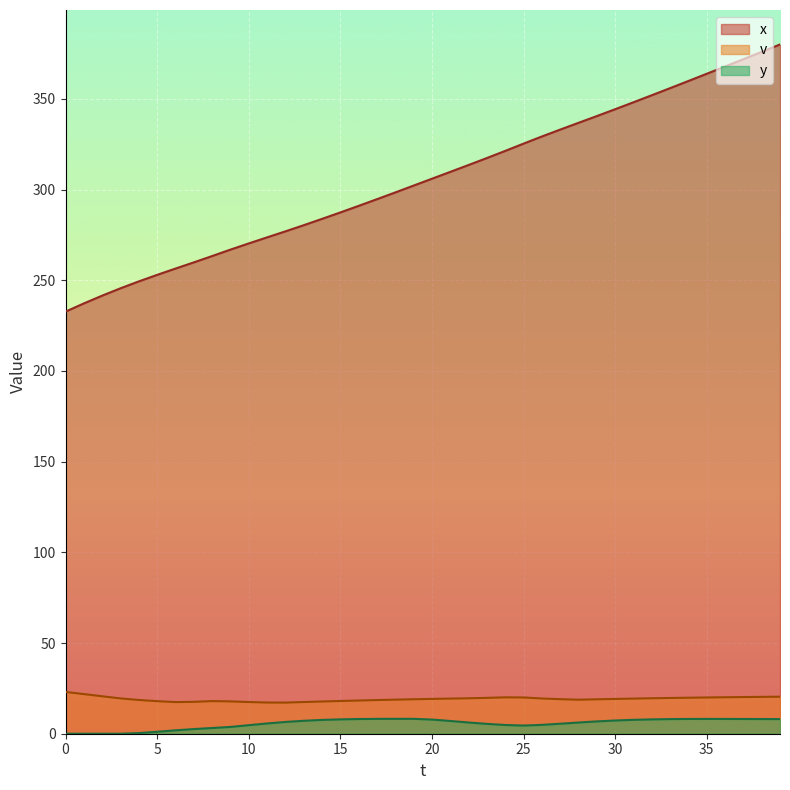

Which series has the largest total across all categories?

x